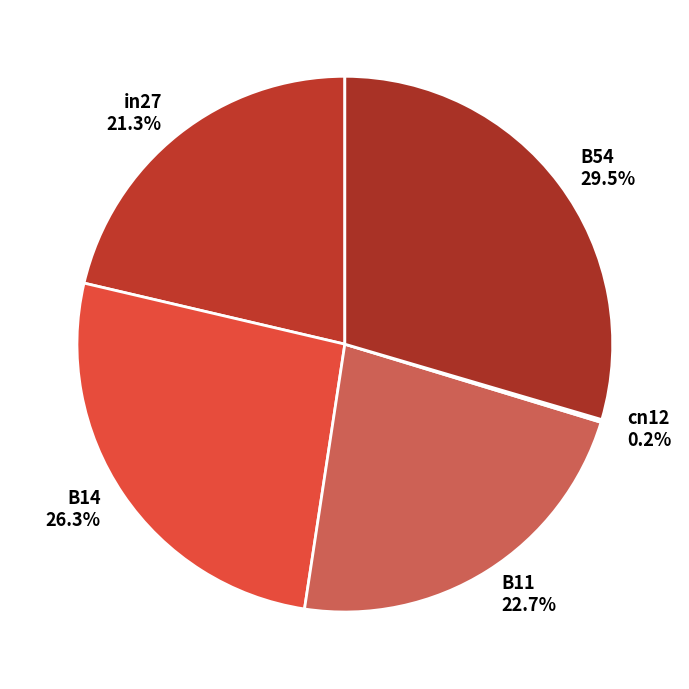

What portion of the pie excludes B11?

77.3%